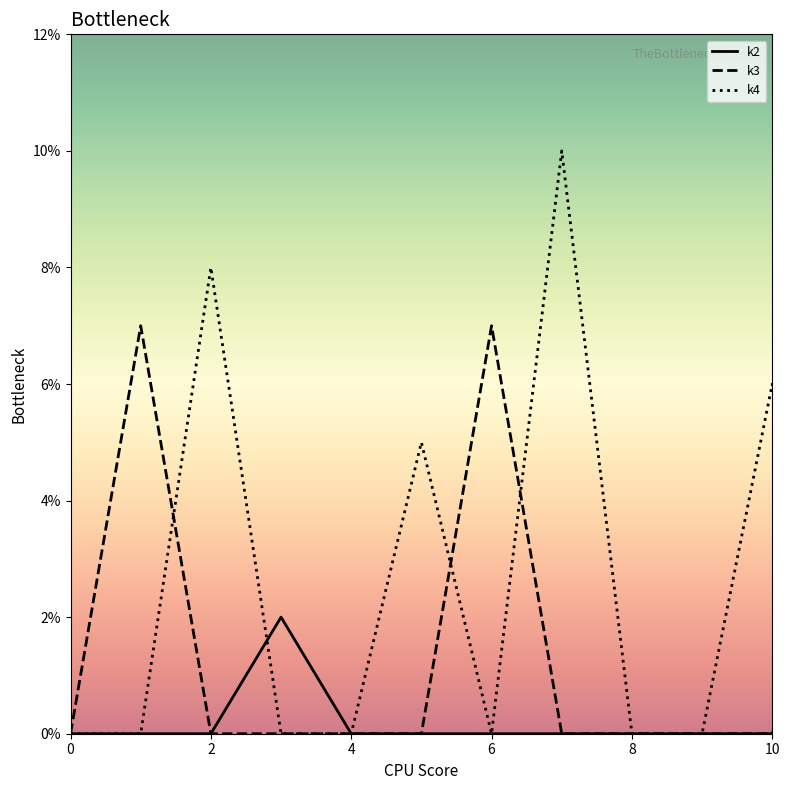

Which series has the largest total across all categories?

k4